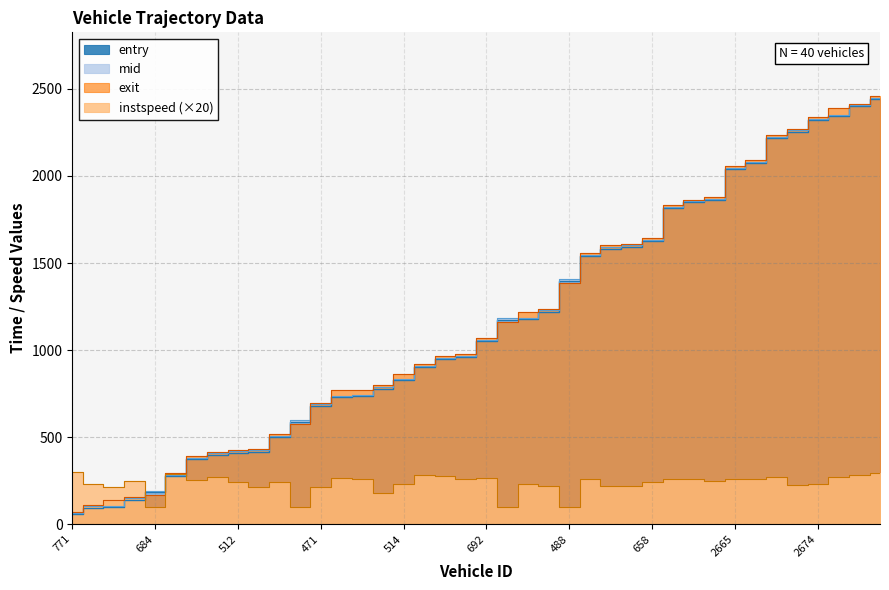

What are all the series names shown in the legend?

entry, mid, exit, instspeed